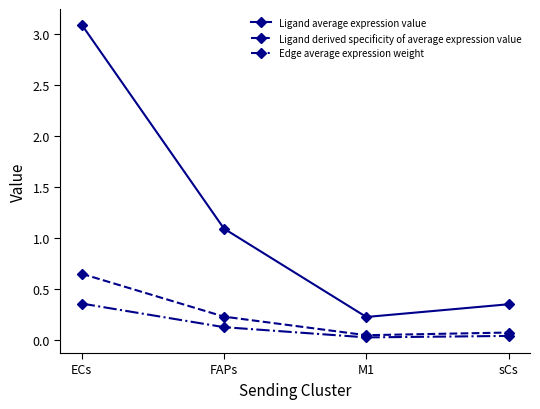

The Ligand average expression value series shows 0.6 at FAPs. True or false?

False